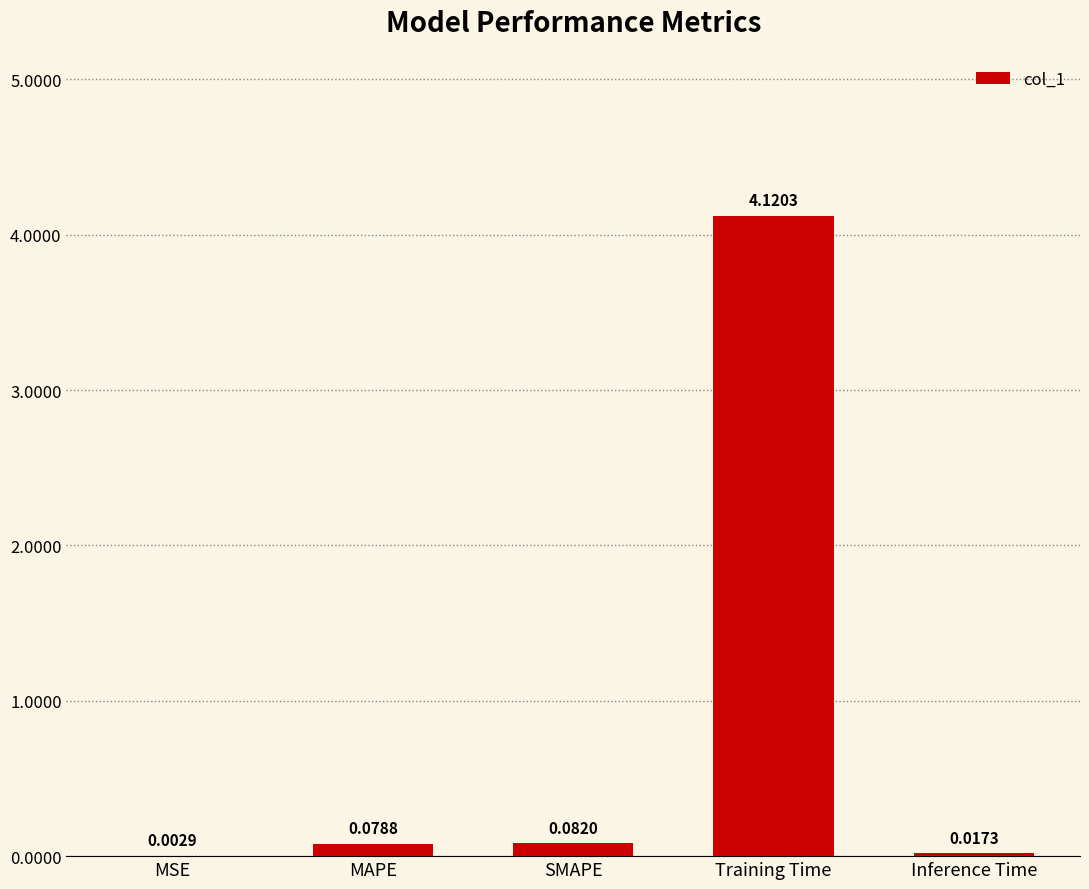

What is the change in value from SMAPE to Training Time?

+4.0